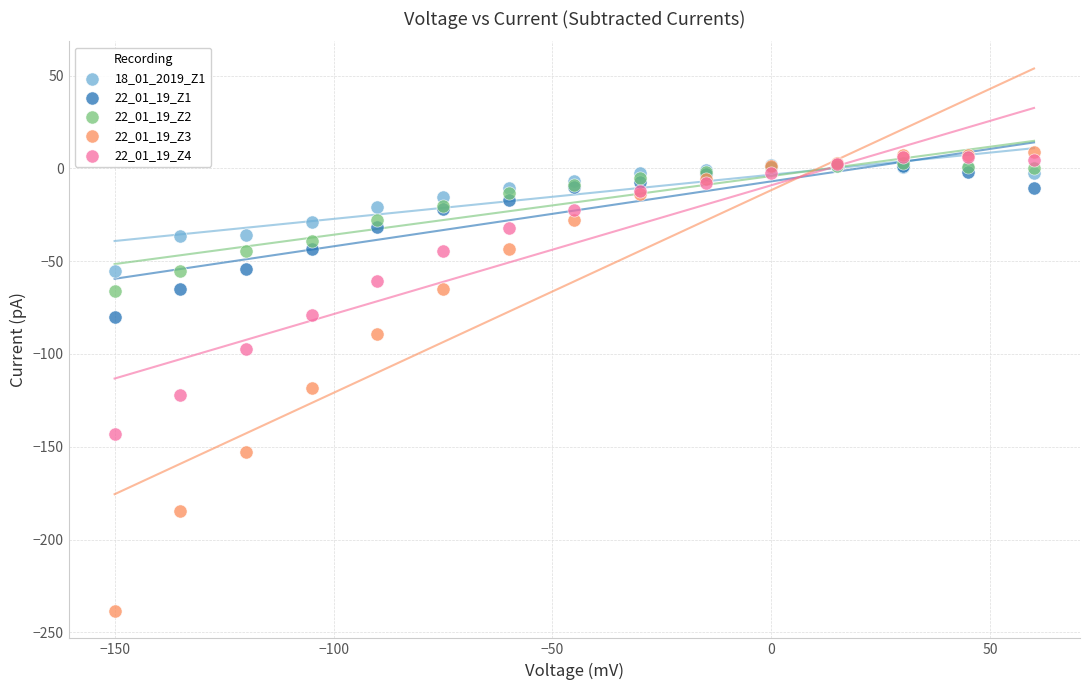

Across all series, what Y value is closest to -114?

-118.5